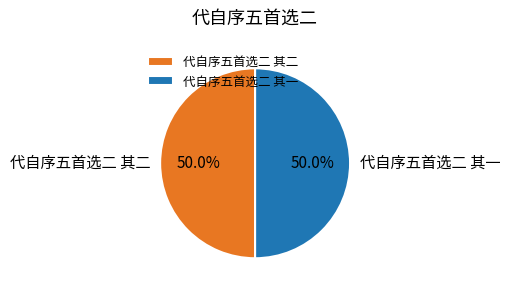

What is the ratio of the value at 代自序五首选二 其二 to the value at 代自序五首选二 其一?

1.0